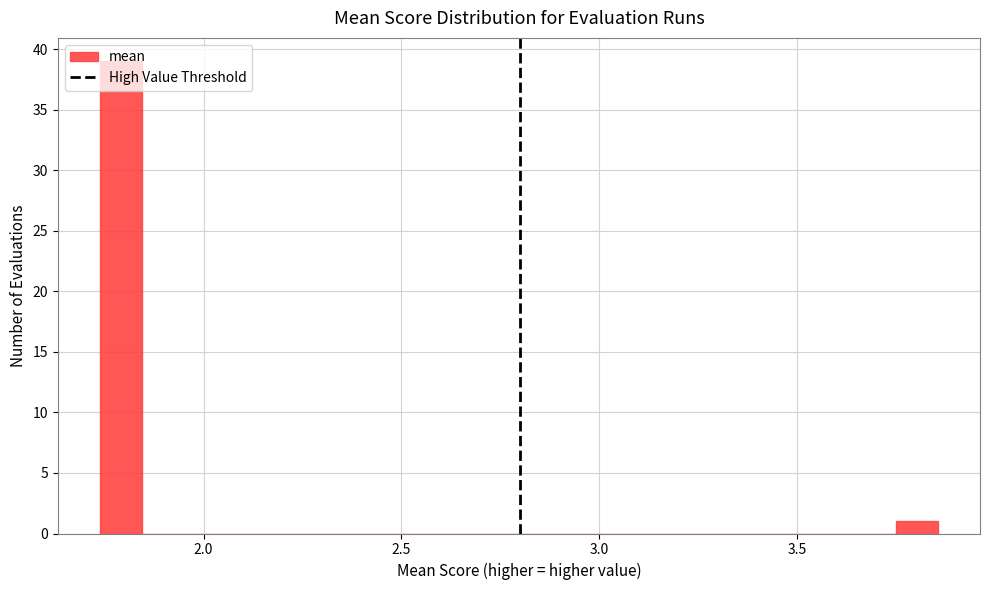

Around what value on the x-axis is the tallest bar? Give the approximate position of its centre, as read against the axis.

1.80